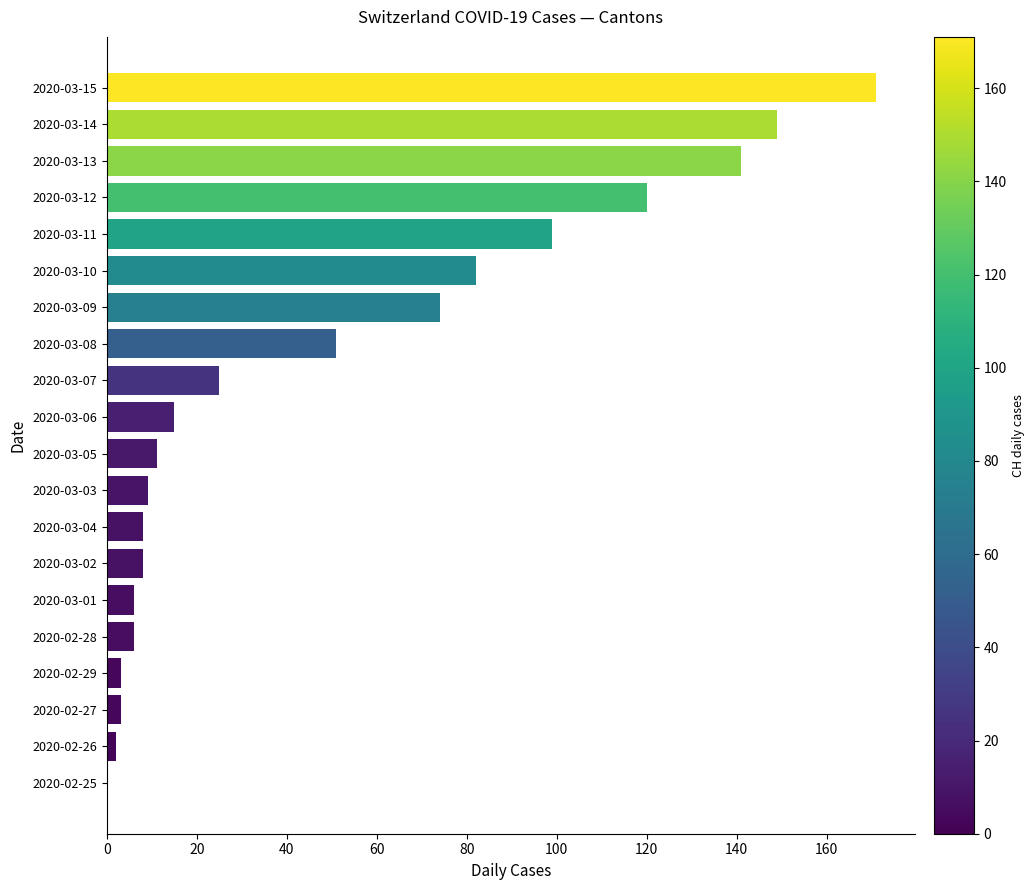

What is the sum of all values?

983